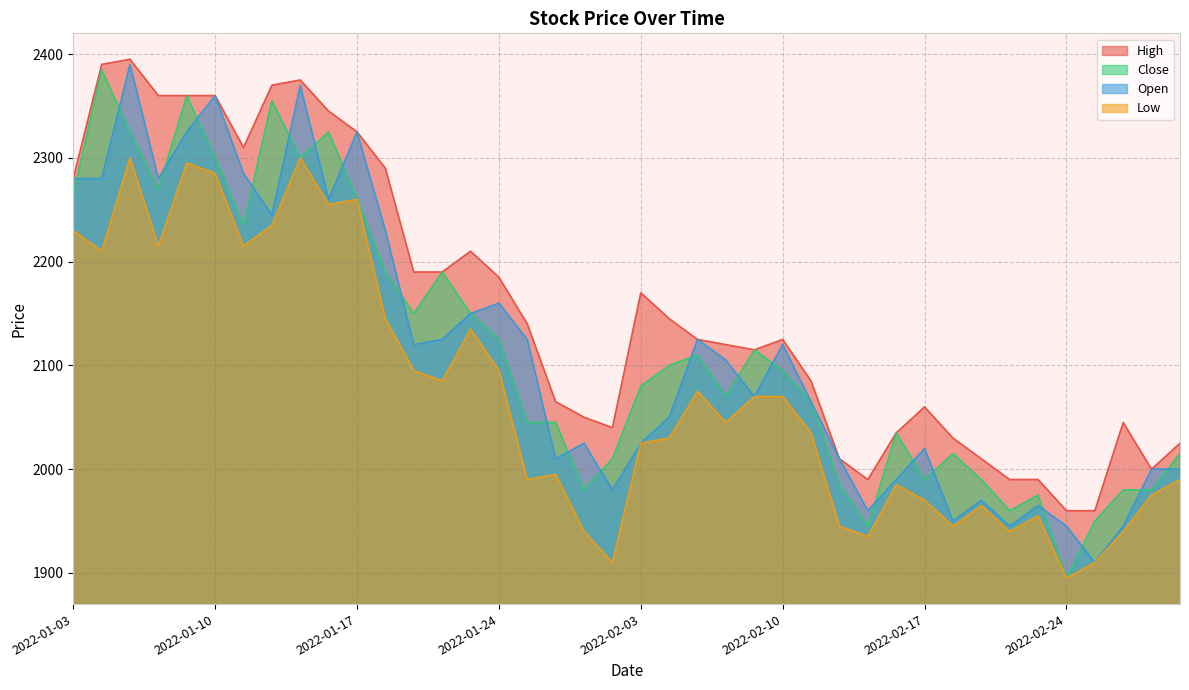

At which label is Close closest to 2140?

2022-01-19